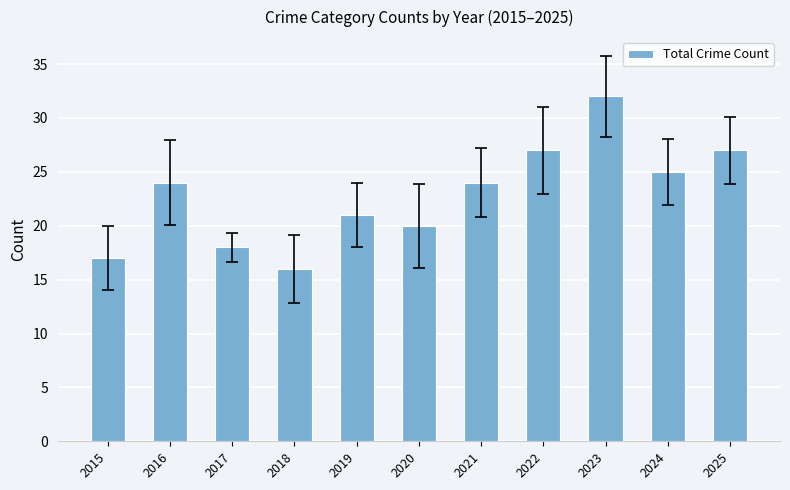

What is the change in value from 2018 to 2020?

+4